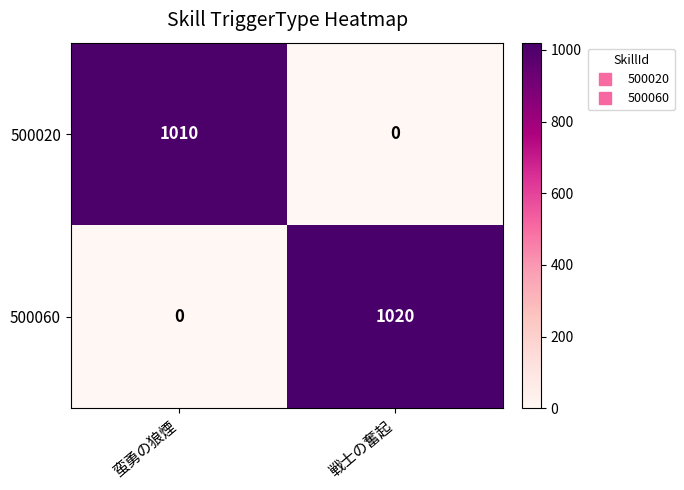

Which series has the largest total across all categories?

500060